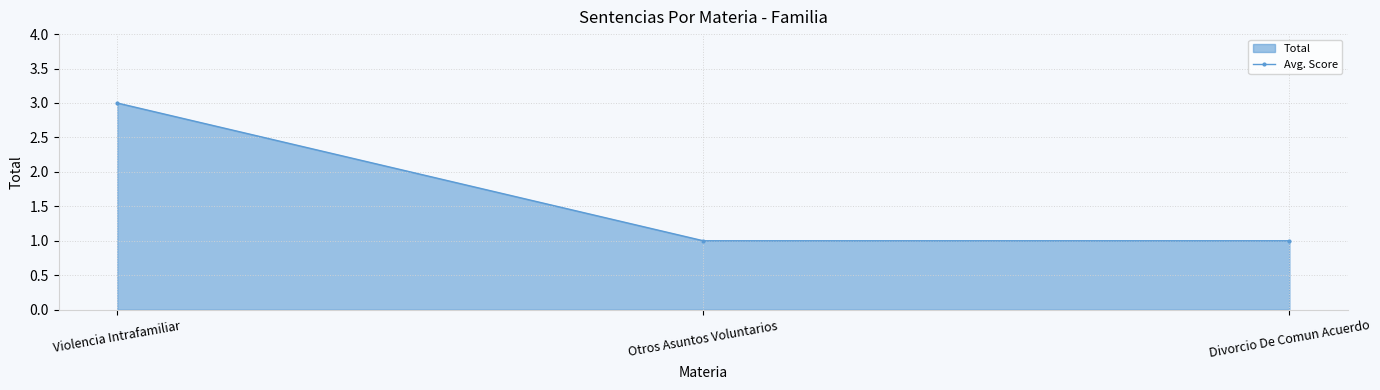

Reading left to right, list all the values displayed in this chart.

Violencia Intrafamiliar=3	Otros Asuntos Voluntarios=1	Divorcio De Comun Acuerdo=1